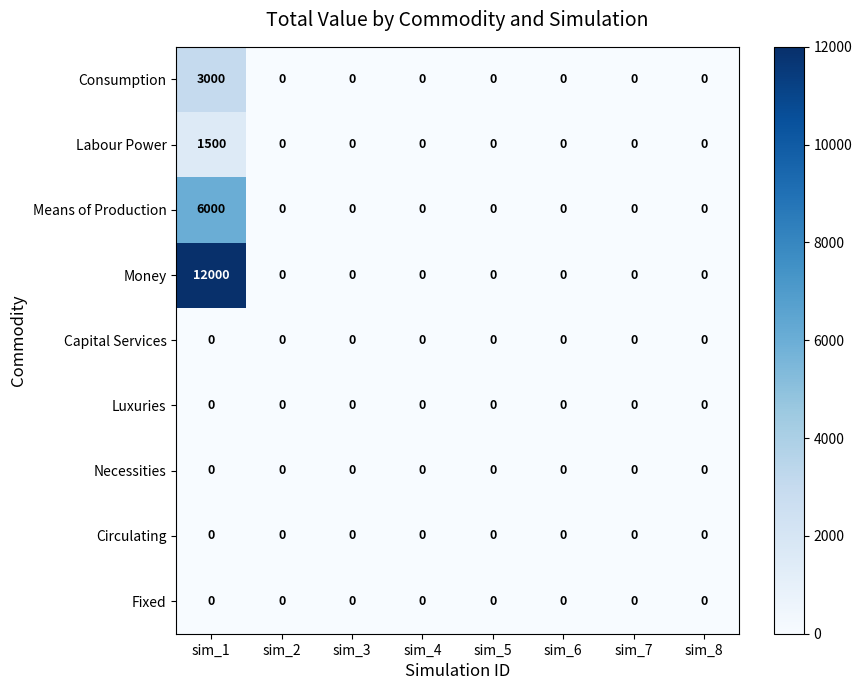

At which category is the sum across all series the highest?

sim_1